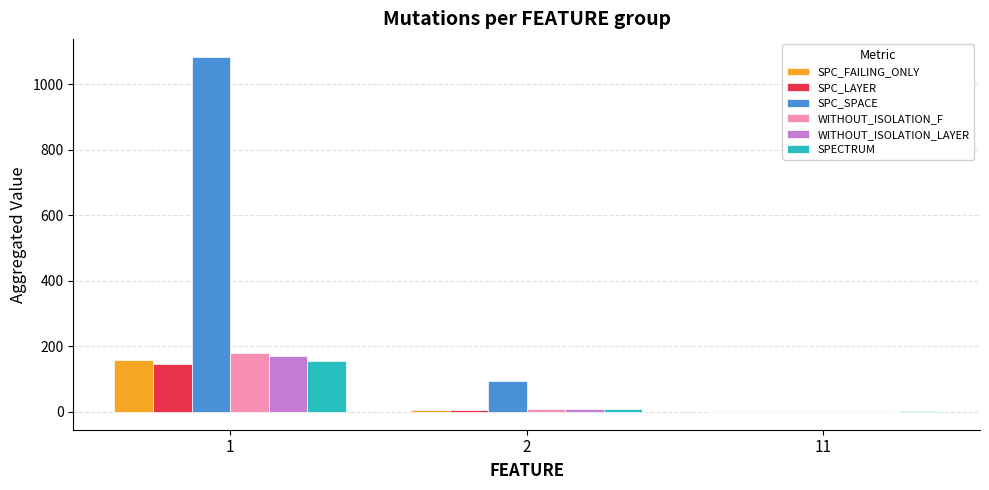

Which series has the largest total across all categories?

SPC_SPACE